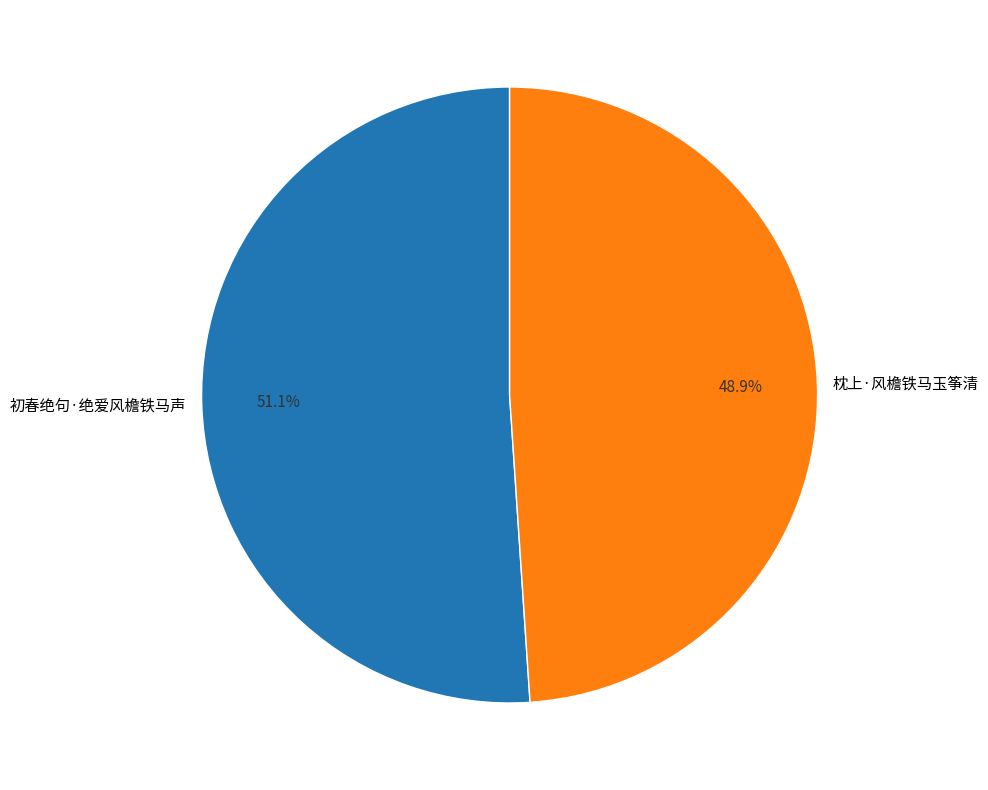

What percentage is NOT represented by 初春绝句·绝爱风檐铁马声?

48.9%